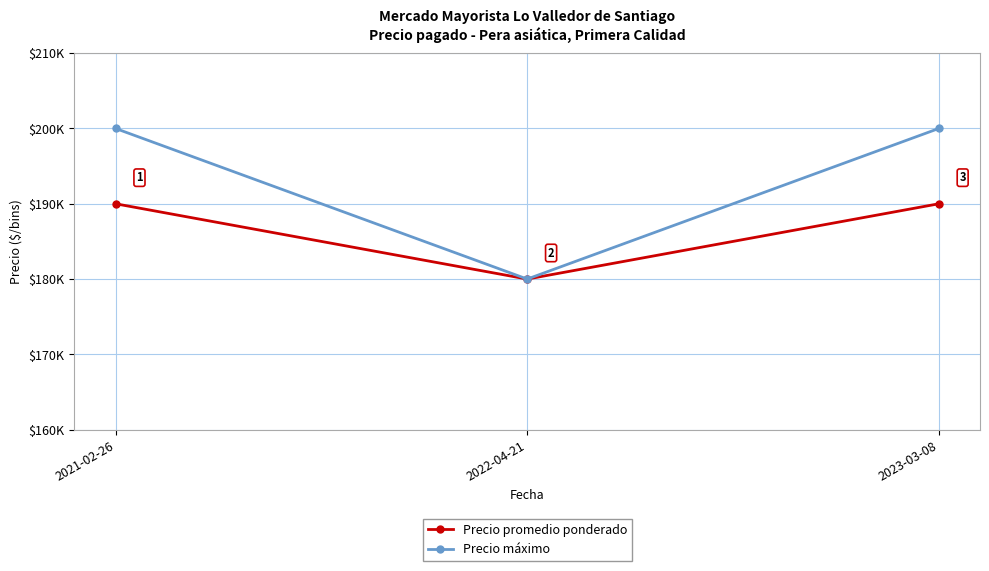

Reading right to left, extract all data points from this chart.

Precio promedio ponderado: 190000	180000	190000
Precio máximo: 200000	180000	200000